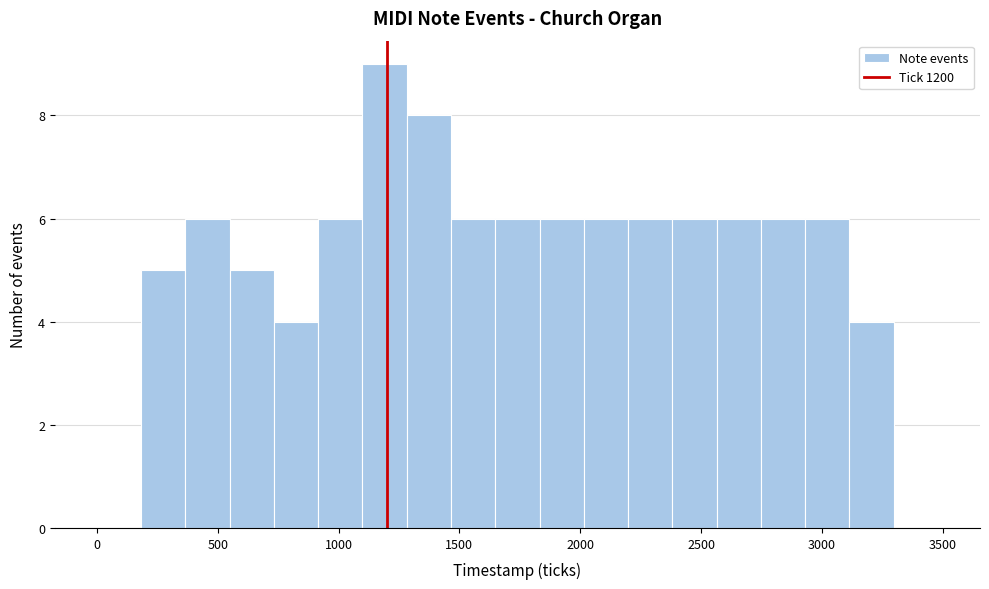

Read against the x-axis, roughly where is the centre of the tallest bar?

1200